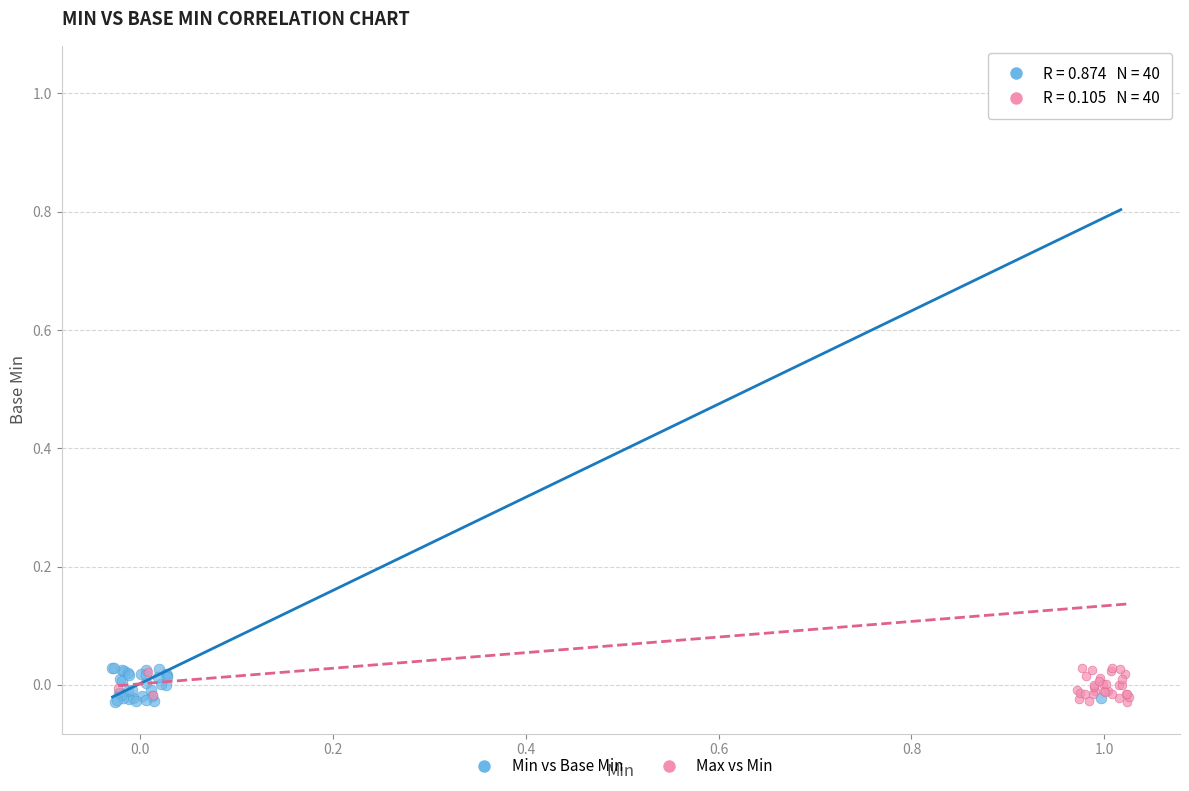

What are all the series names shown in the legend?

Min vs Base Min, Max vs Min